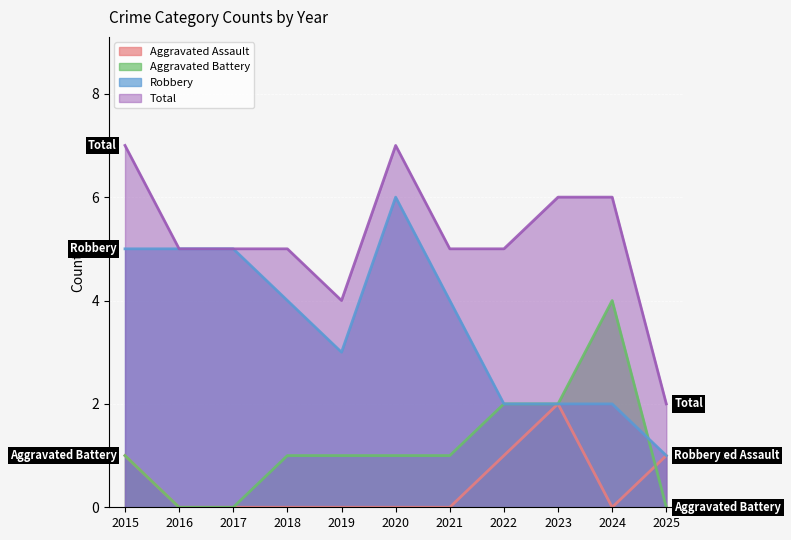

The value of Robbery at 2022 is 1. True or false?

False